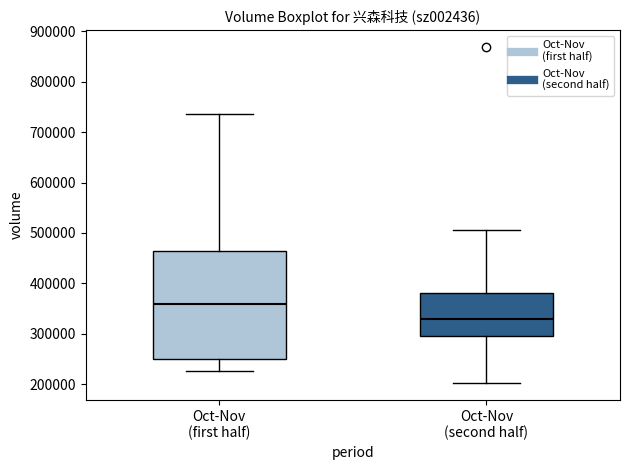

Reading left to right, read every box against the y-axis: the position of its median line, the range the box covers, and the ends of its whiskers. The values are not printed on the chart, so give them approximately, as read against the axis.

Oct-Nov (first half): median 360000, box 250000 to 460000, whiskers 230000 to 740000
Oct-Nov (second half): median 330000, box 290000 to 380000, whiskers 200000 to 510000